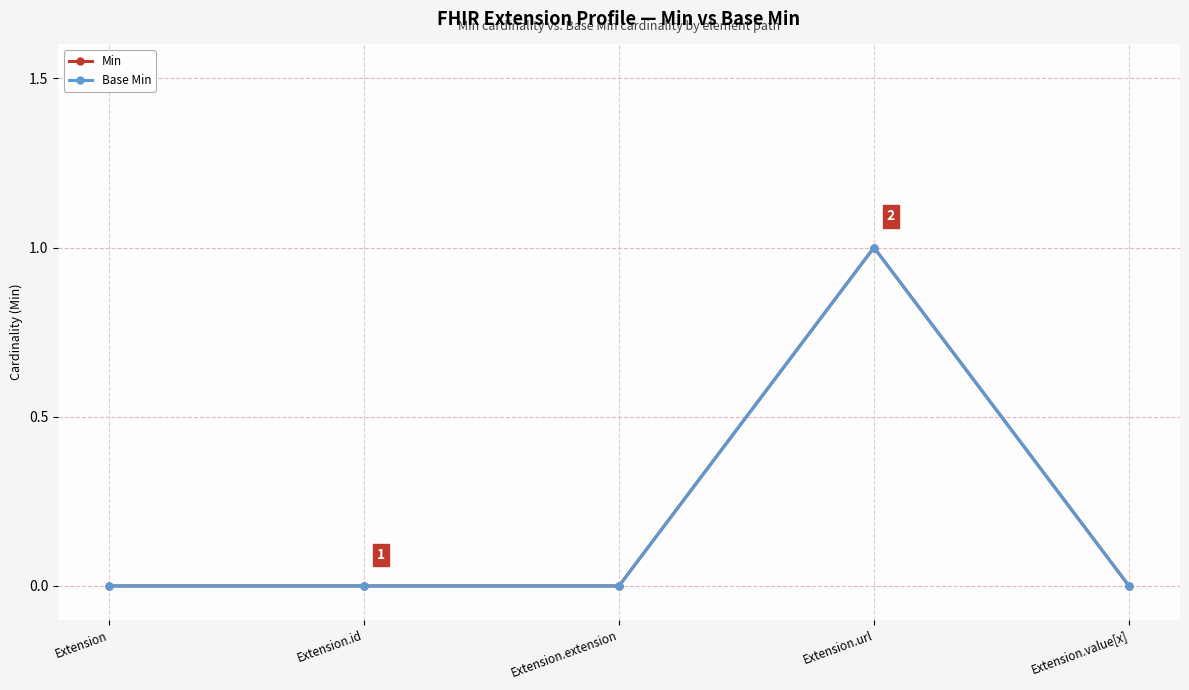

What is the sum of all Base Min values?

1